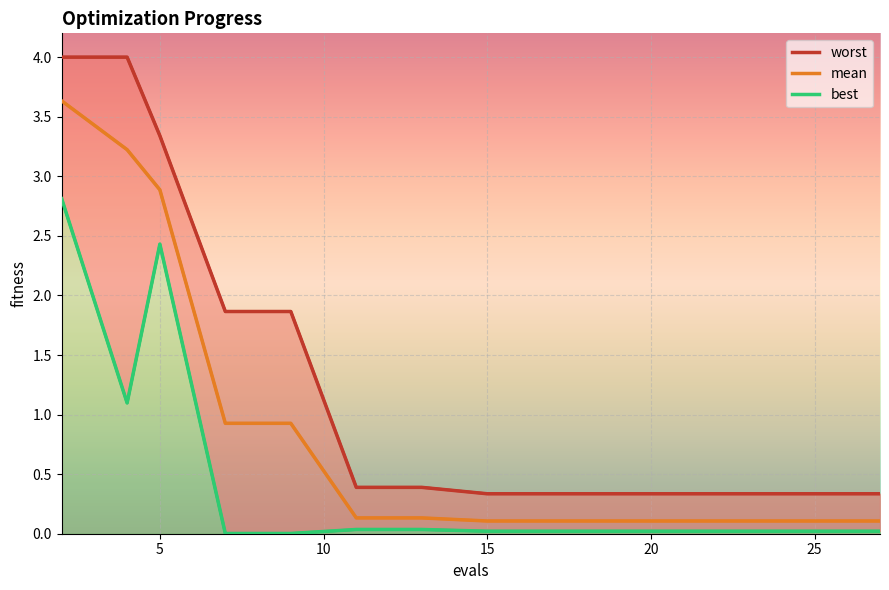

At which label is best closest to 1?

4